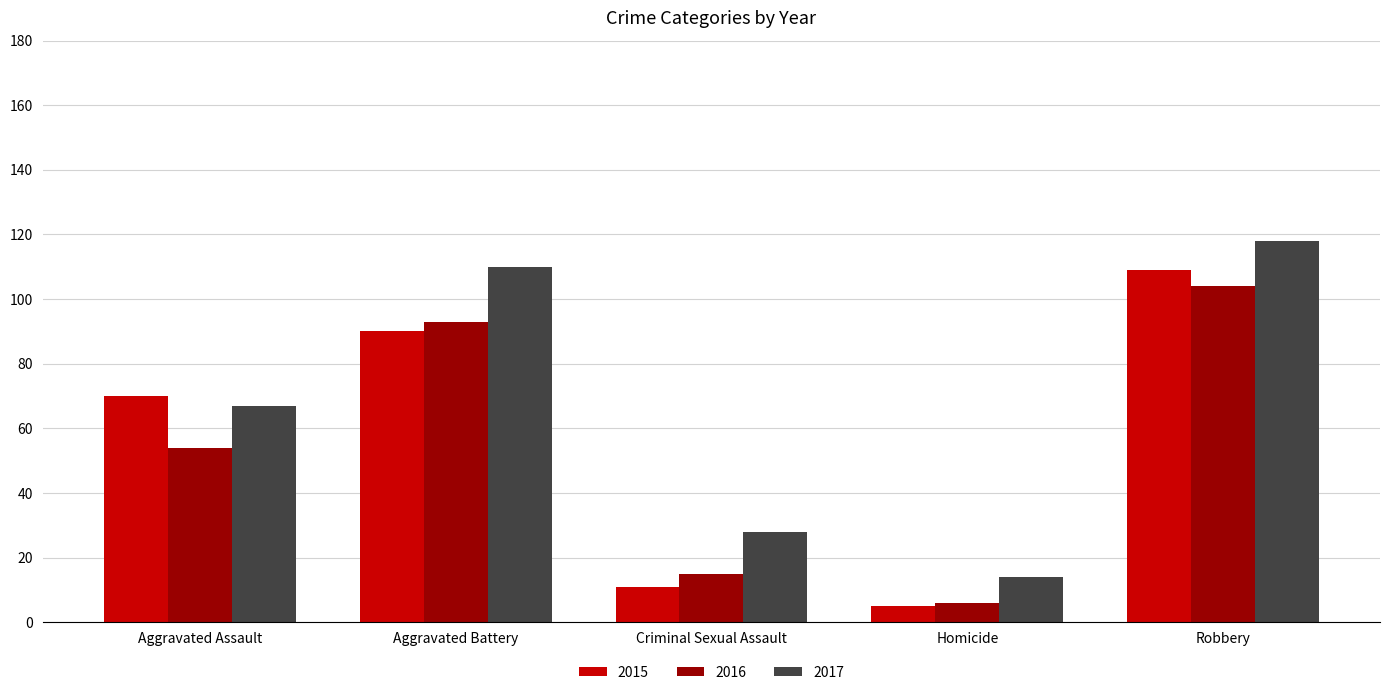

What is the minimum value shown in the chart?

5